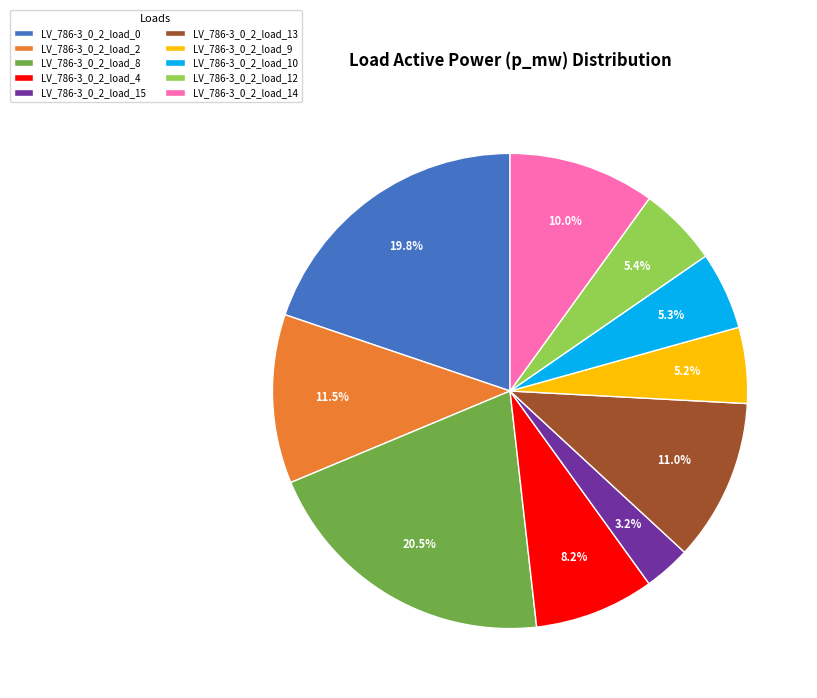

What percentage is the LV_786-3_0_2_load_10 slice, to the nearest percent?

5%